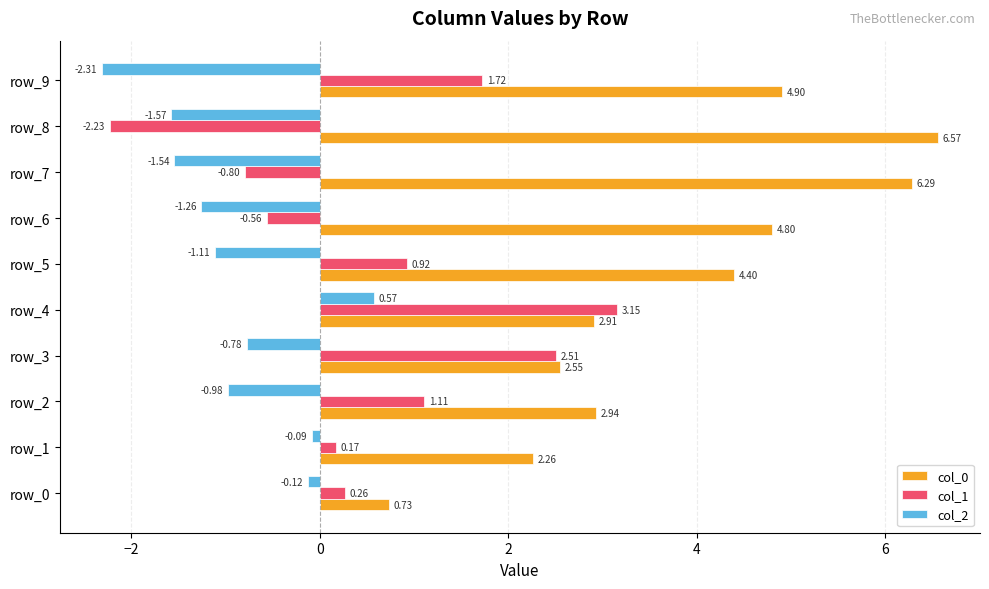

Which category has the lowest value in the col_0 series?

row_0